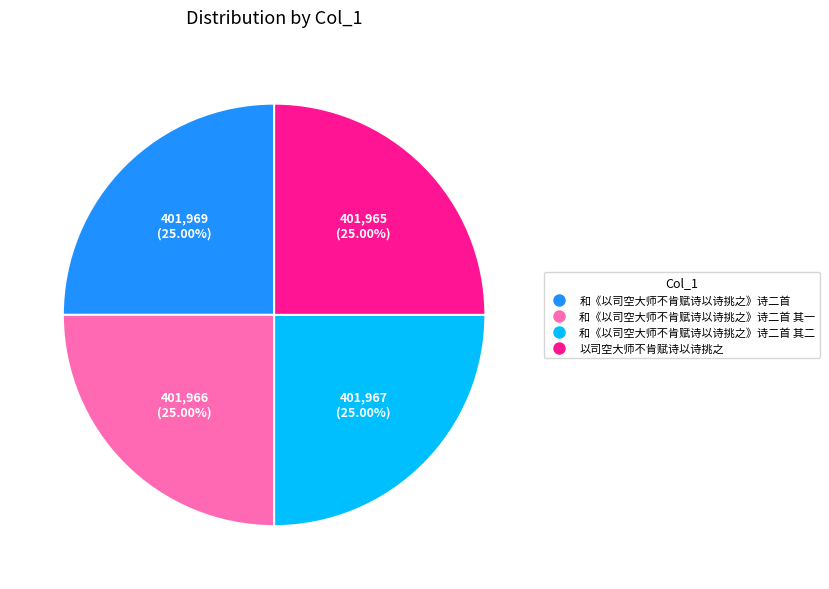

To the nearest percent, what percentage of the pie is 和《以司空大师不肯赋诗以诗挑之》诗二首 其一?

25%